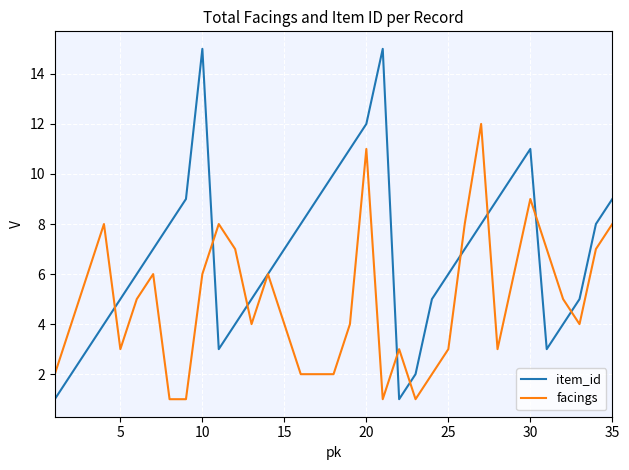

Reading left to right, transcribe all the data shown in this chart.

item_id: 1	2	3	4	5	6	7	8	9	15	3	4	5	6	7	8	9	10	11	12	15	1	2	5	6	7	8	9	10	11	3	4	5	8	9
facings: 2	4	6	8	3	5	6	1	1	6	8	7	4	6	4	2	2	2	4	11	1	3	1	2	3	8	12	3	6	9	7	5	4	7	8